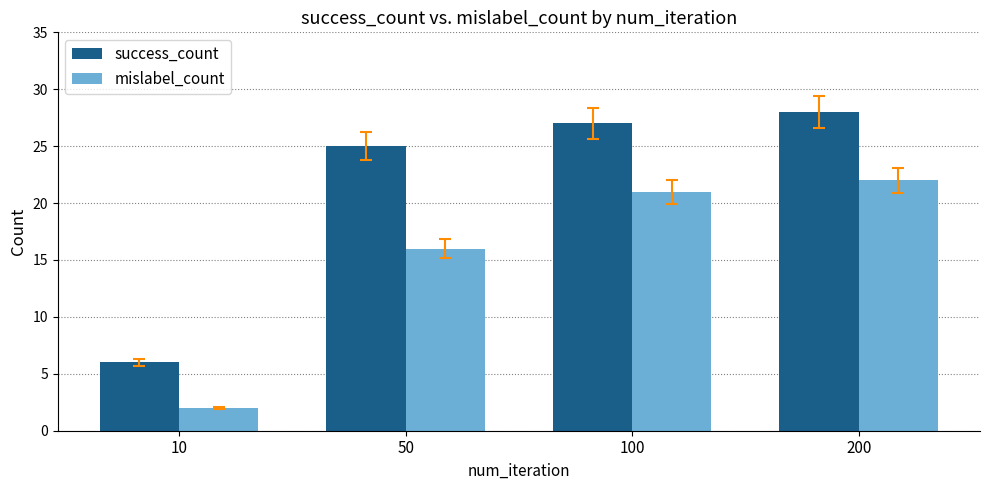

Which category has the highest value in the mislabel_count series?

200